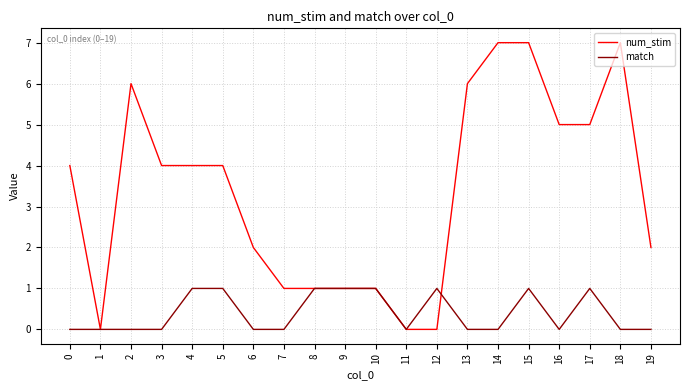

What is the highest value of the num_stim series?

7